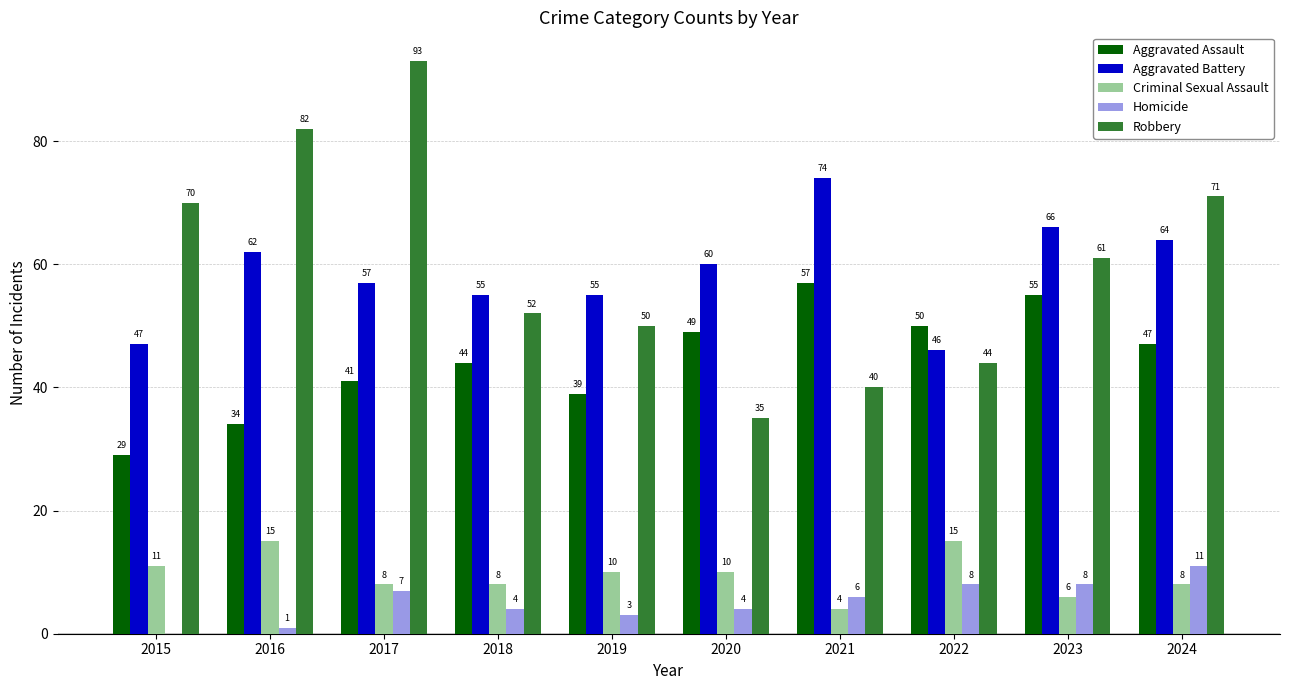

At which category is the sum across all series the highest?

2017